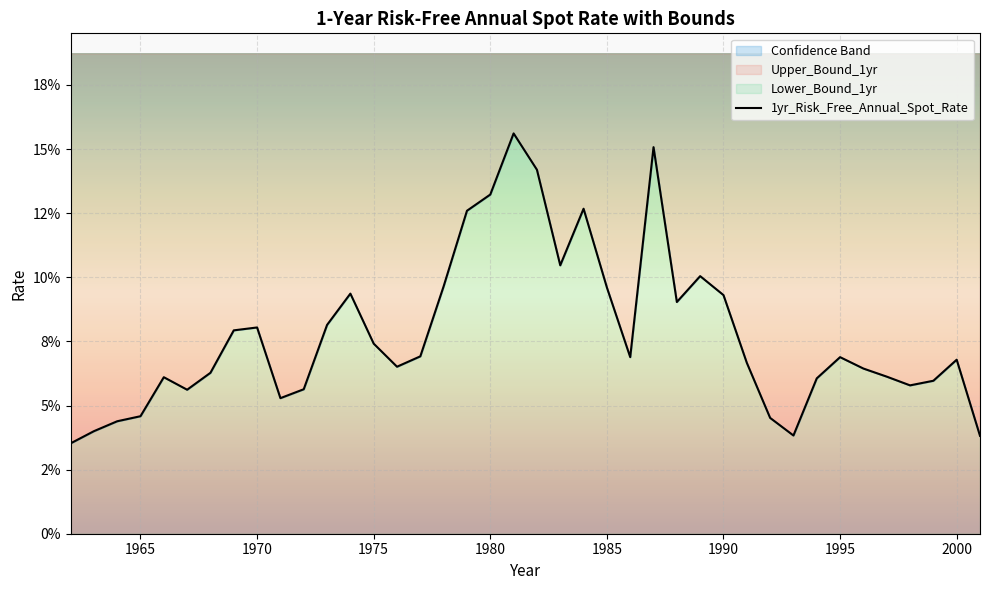

Reading left to right, extract all data points from this chart.

0.0	0.0	0.0	0.0	0.1	0.1	0.1	0.1	0.1	0.1	0.1	0.1	0.1	0.1	0.1	0.1	0.1	0.1	0.1	0.2	0.1	0.1	0.1	0.1	0.1	0.2	0.1	0.1	0.1	0.1	0.0	0.0	0.1	0.1	0.1	0.1	0.1	0.1	0.1	0.0